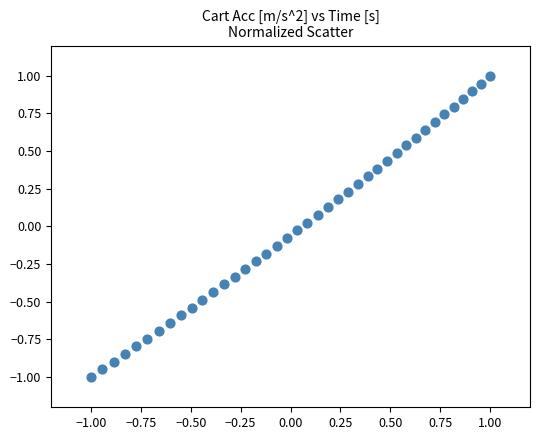

What is the range of X values (max minus min)?

2.0